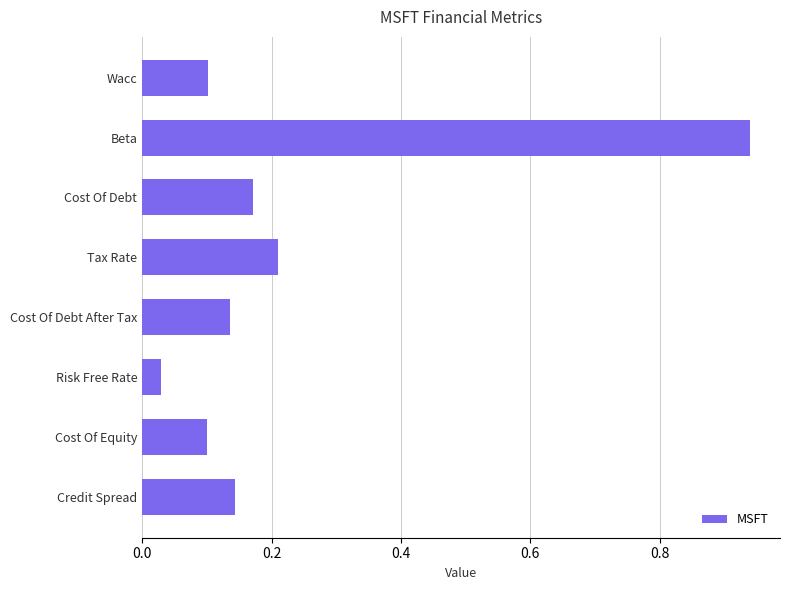

What is the label of the 6th bar from the top?

Risk Free Rate